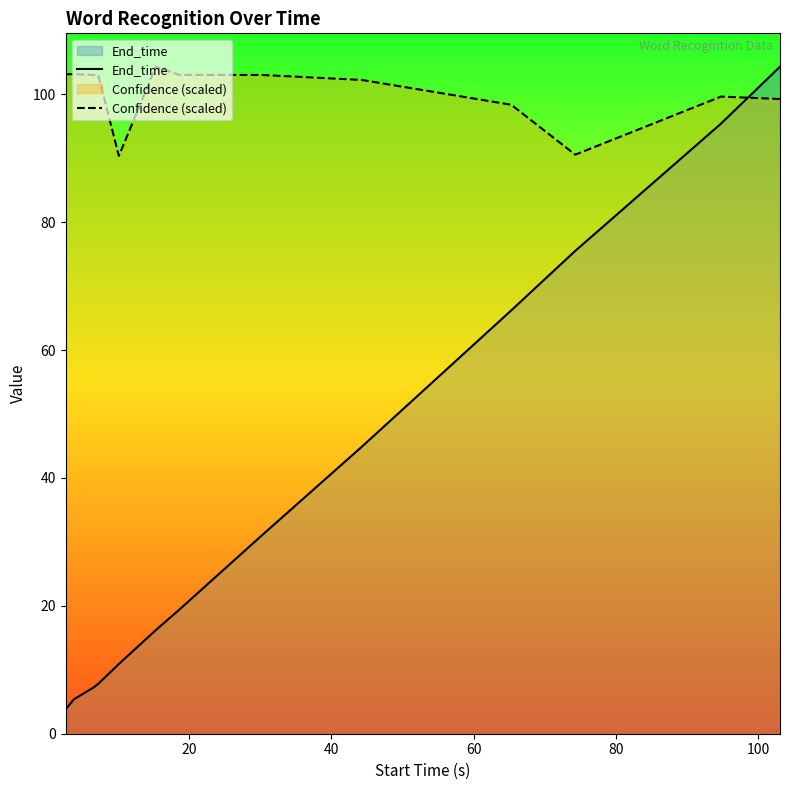

What is the smallest value displayed?

3.8